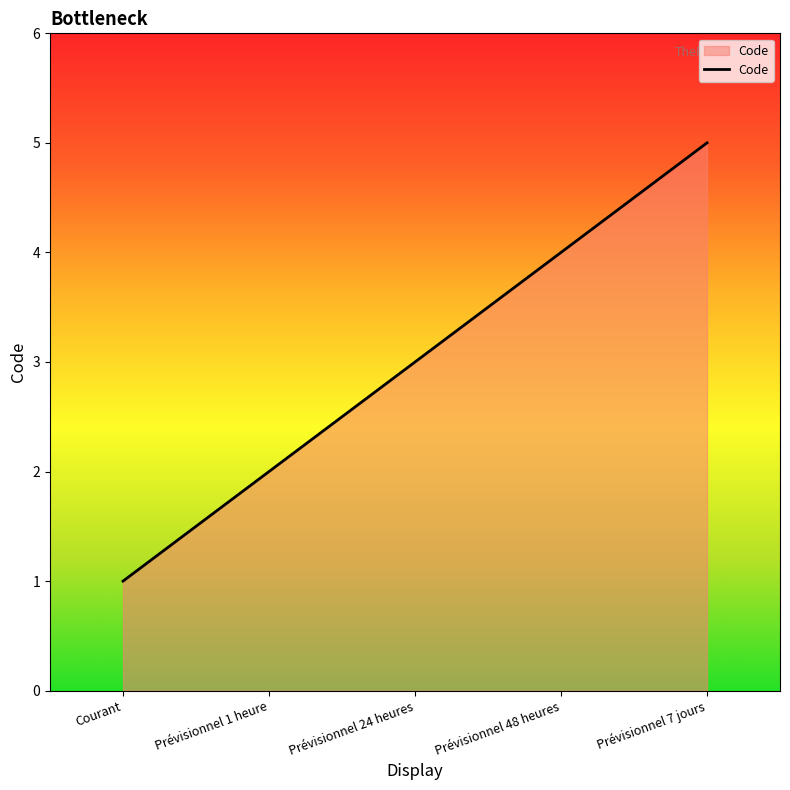

Reading left to right, what are all the values shown in this chart?

Courant=1	Prévisionnel 1 heure=2	Prévisionnel 24 heures=3	Prévisionnel 48 heures=4	Prévisionnel 7 jours=5